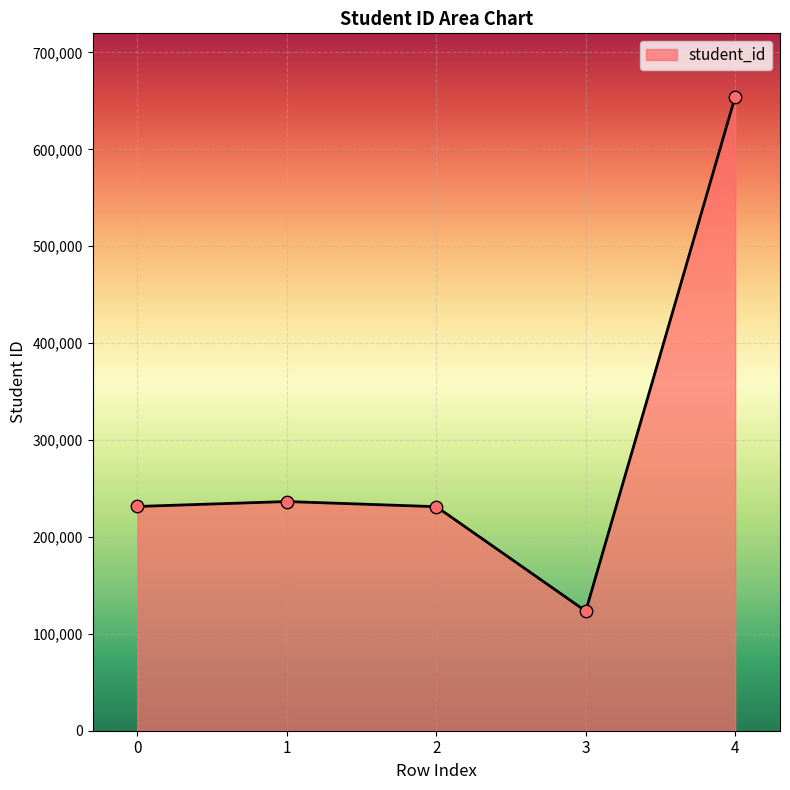

Between 4 and 0, which is larger?

4